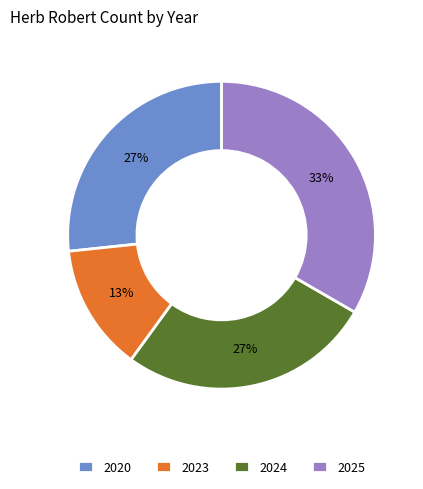

Which slice is the smallest?

2023